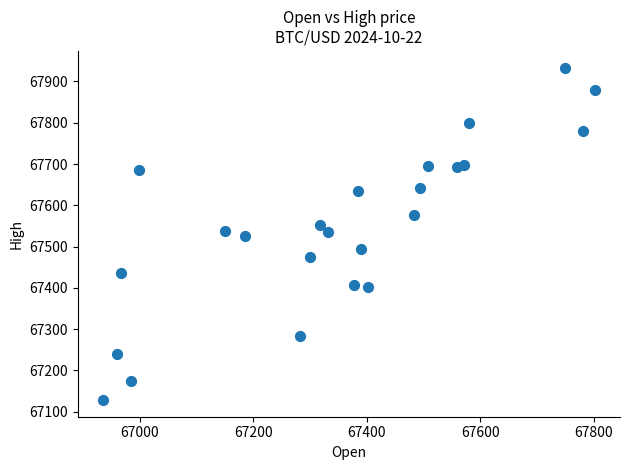

What is the range of X values (max minus min)?

869.1